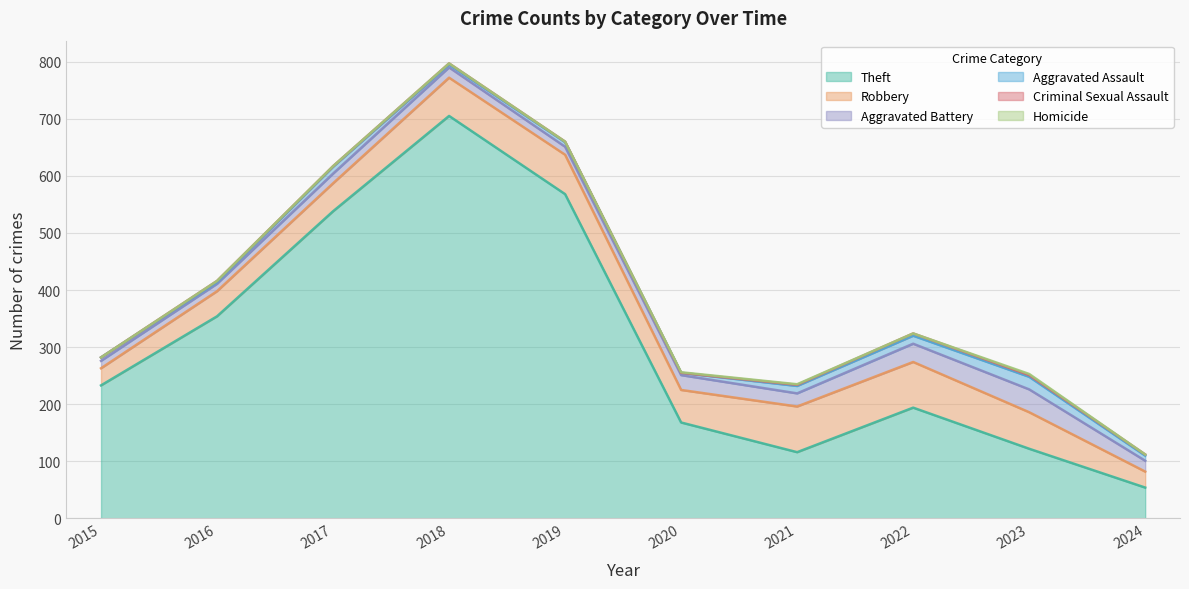

How many data points in Criminal Sexual Assault are less than 2?

4